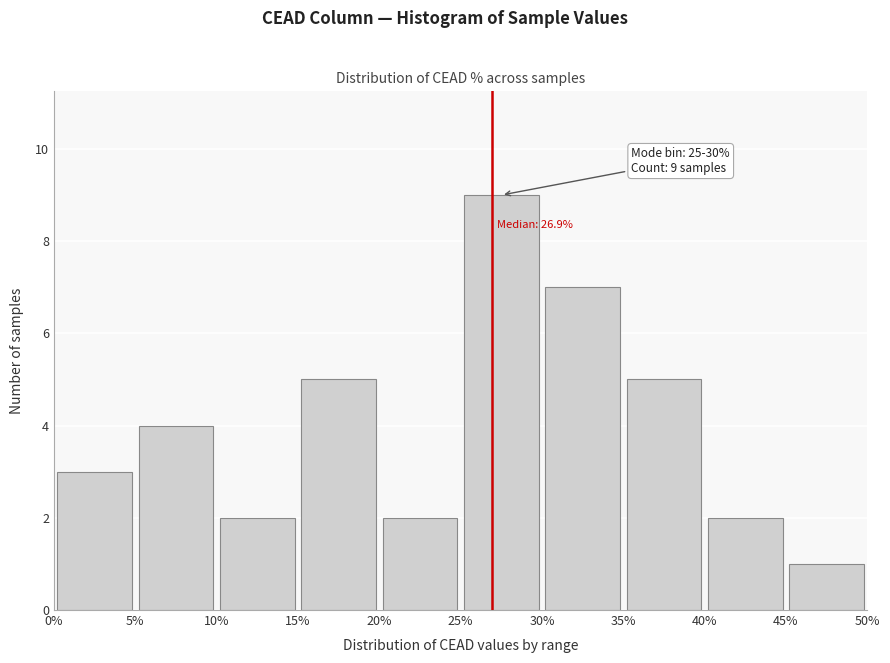

Over which range of the x-axis is the bar tallest?

25% to 30%